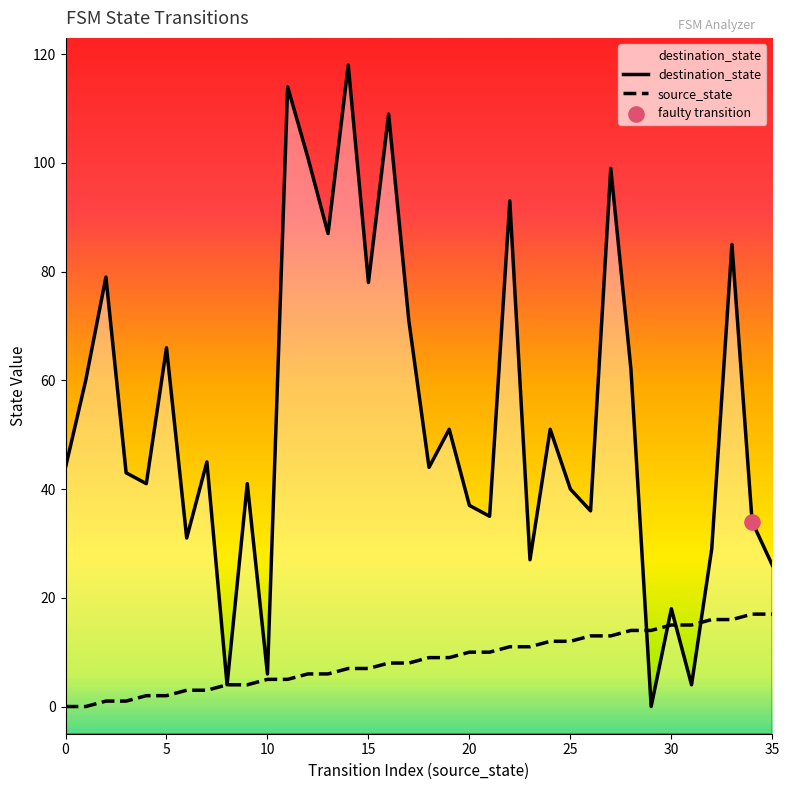

Is the value of destination_state at 14 greater than the value of source_state at 20?

Yes